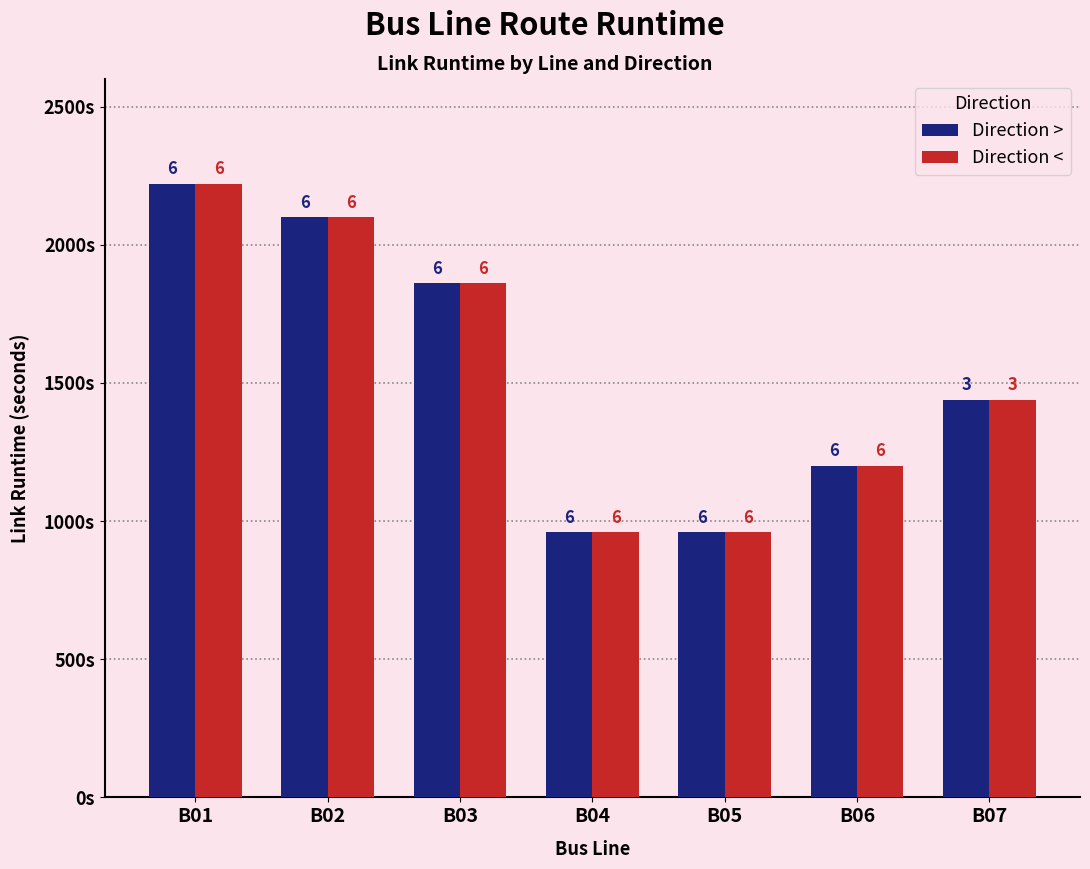

What is the difference between the second highest and second lowest values in the Direction < series?

1140